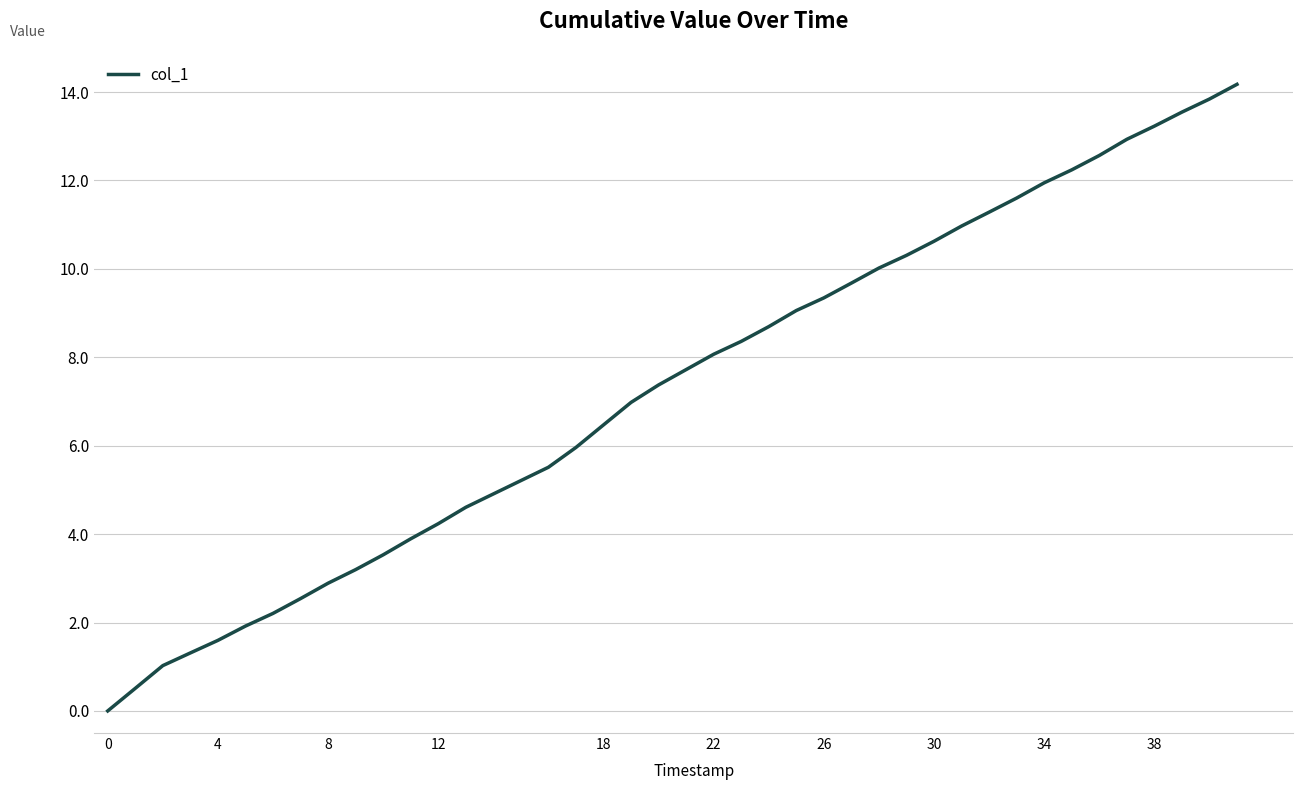

True or false: the data has more than 0 interior local peaks.

False